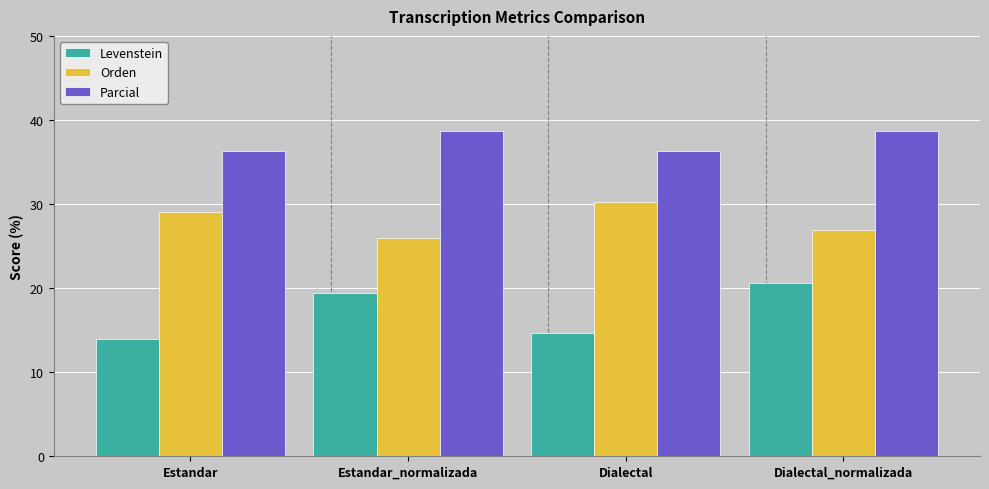

What is the difference between the highest and lowest values at Estandar?

22.4